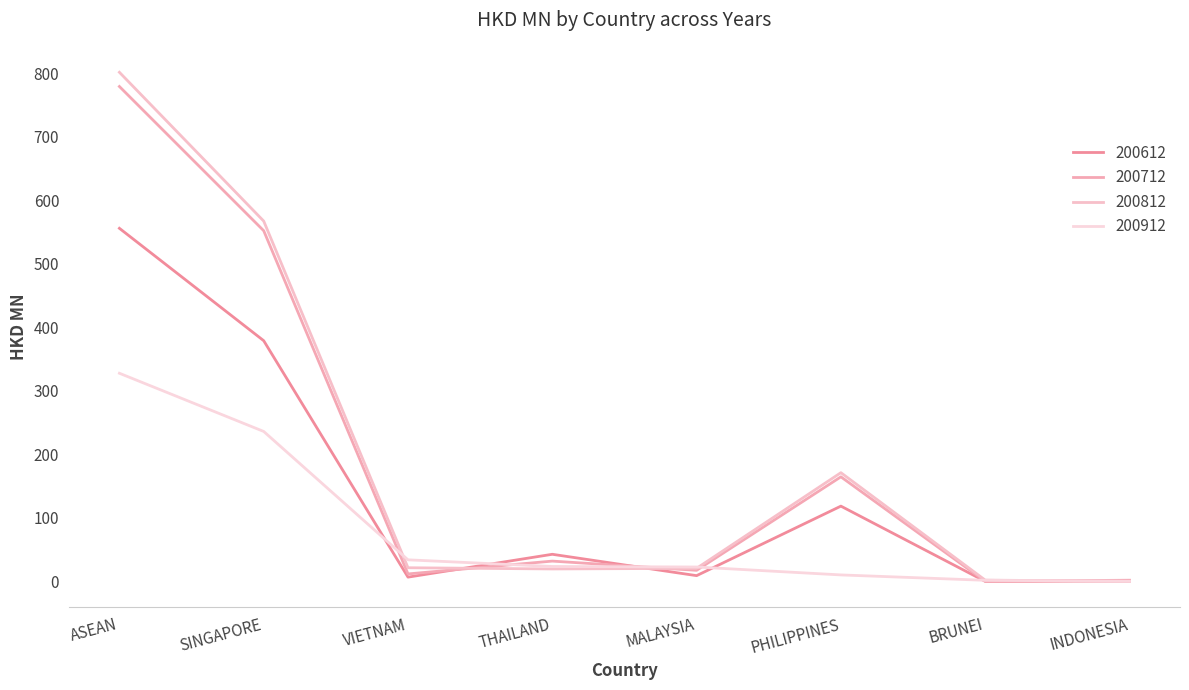

Which series has the widest spread of values?

200812